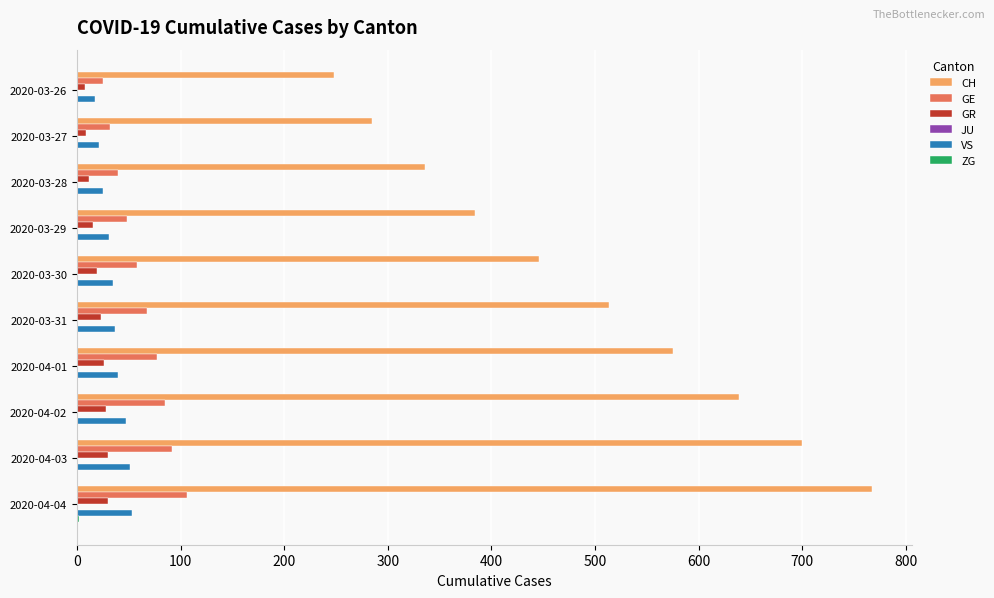

At which category is the sum across all series the highest?

2020-04-04